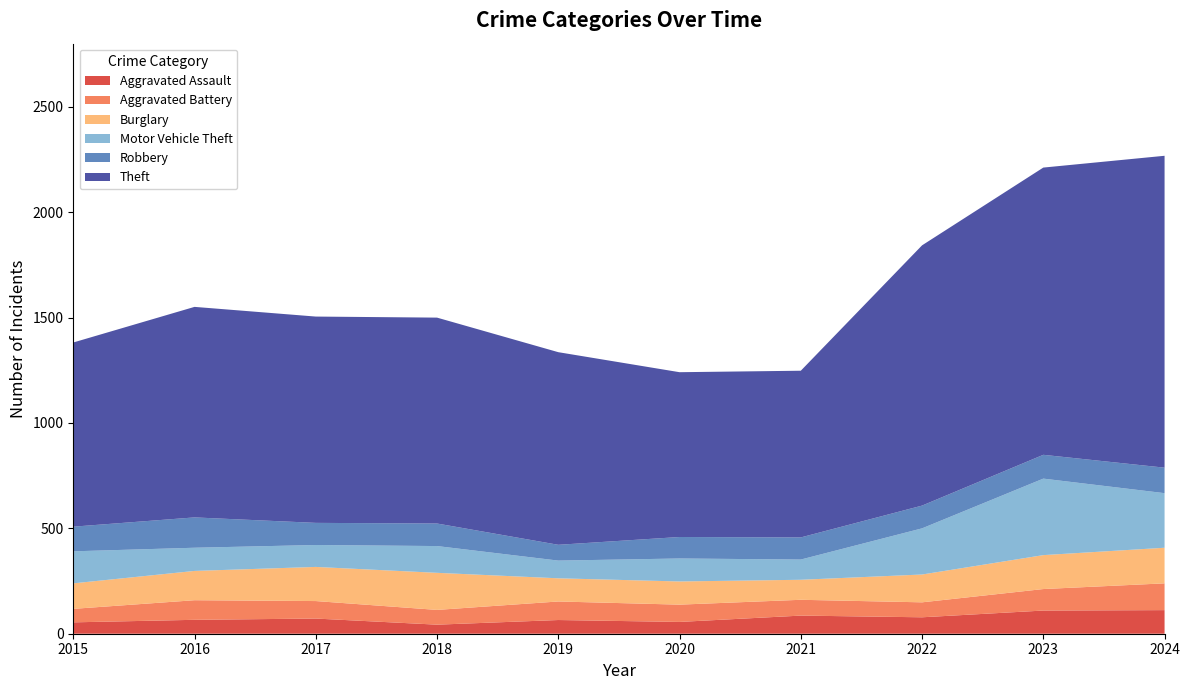

How many values in the Aggravated Battery series exceed 83?

4